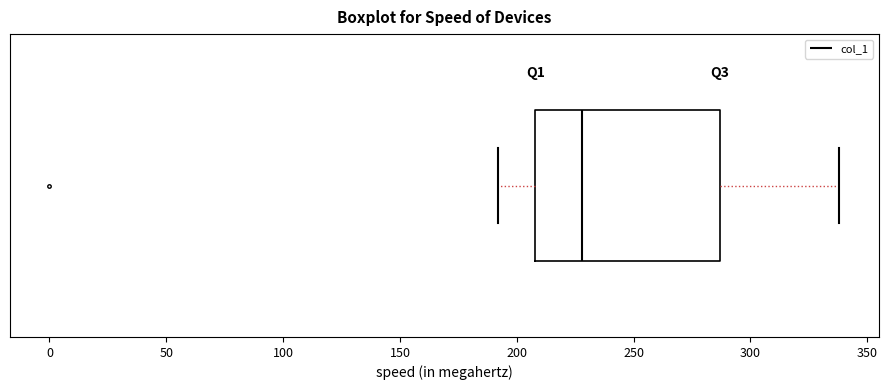

Read this box plot against the x-axis: the position of the median line, the range covered by the box, and the ends of both whiskers. The values are not printed on the chart, so give them approximately, as read against the axis.

median 230, box 210 to 285, whiskers 190 to 340